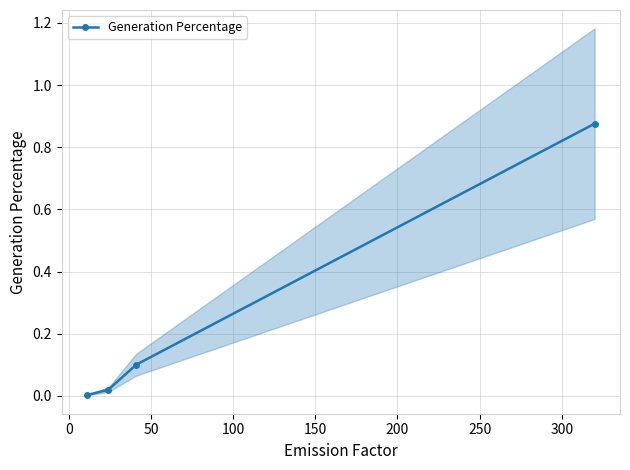

True or false: Generation Percentage has more than 1 interior local peaks.

False